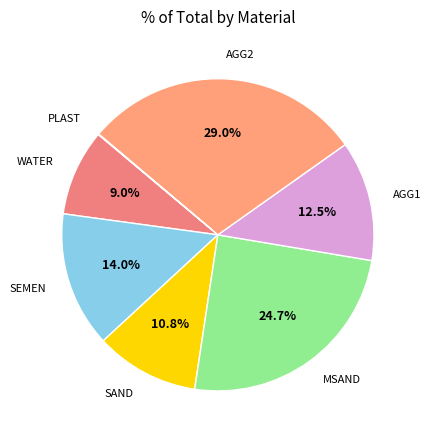

Does AGG1 represent more than half of the total?

No